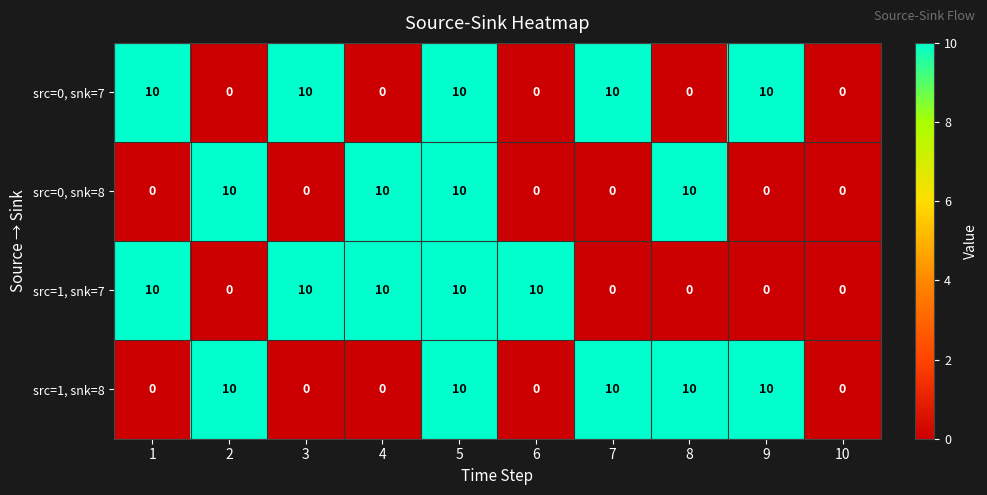

What is the difference between the highest and lowest values at 1?

10